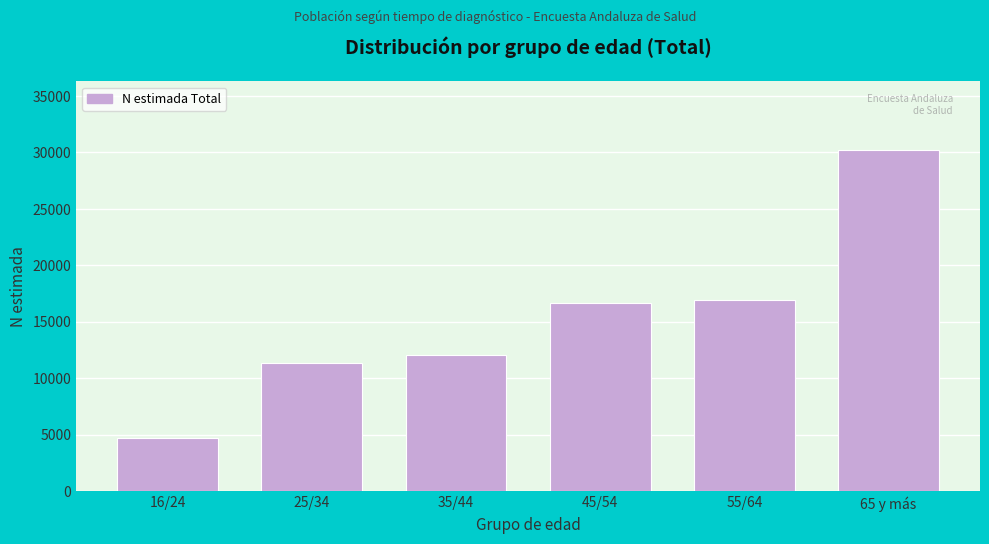

Reading right to left, list all the values displayed in this chart.

65 y más=30240	55/64=16889	45/54=16626	35/44=12065	25/34=11365	16/24=4719